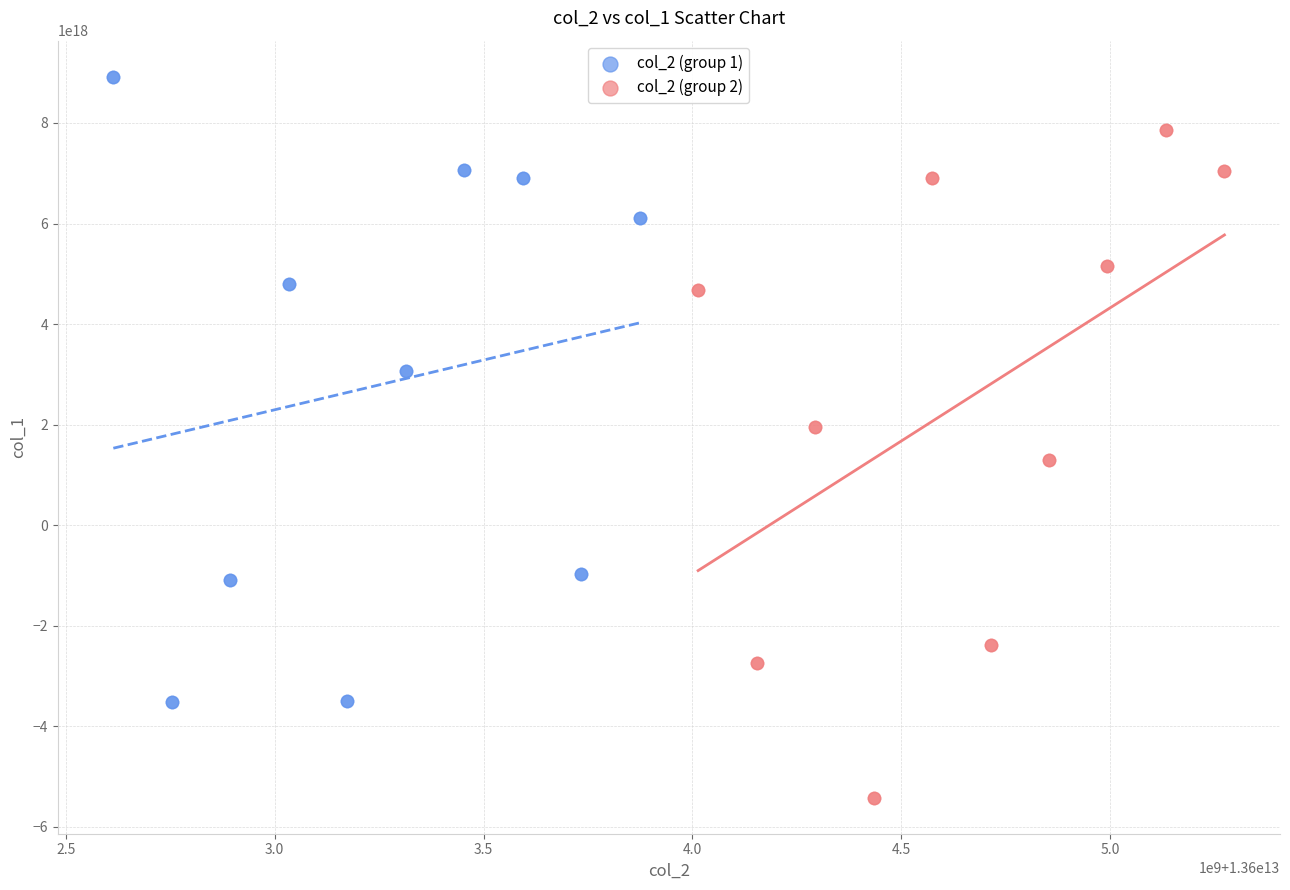

What are all the series names shown in the legend?

col_2 (group 1), col_2 (group 2)